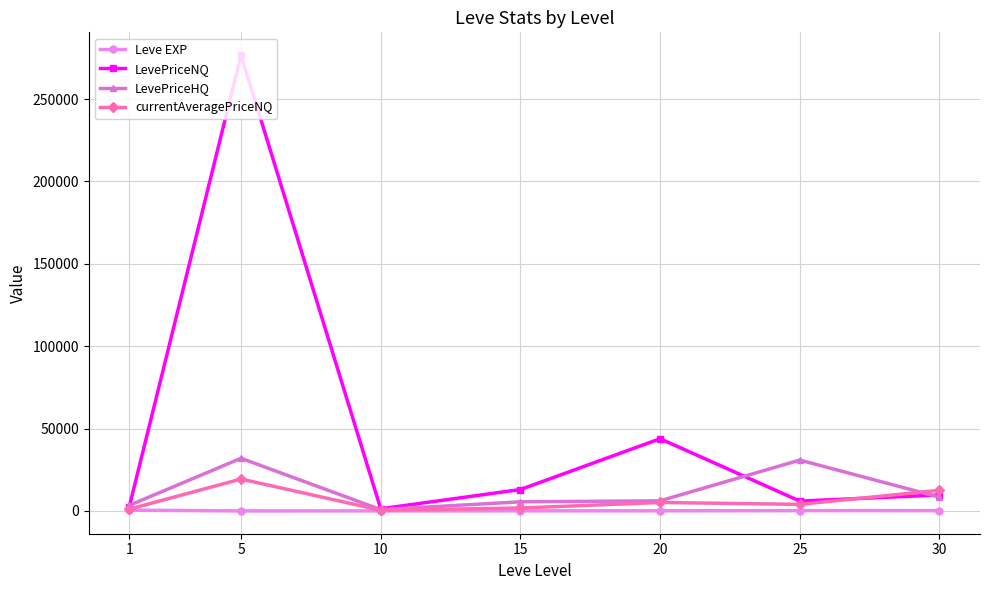

What is the value of the currentAveragePriceNQ point at the 3rd from the left?

448